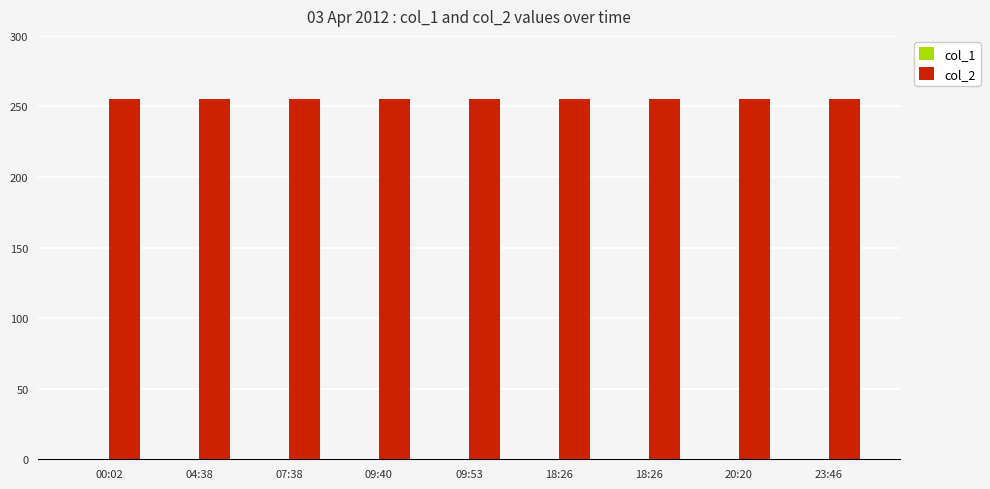

What is the label of the 6th bar from the right?

09:40